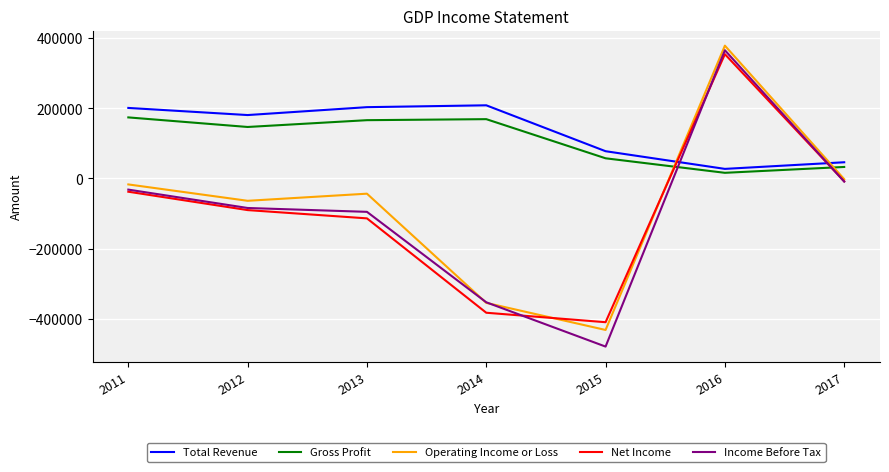

Where do Total Revenue and Net Income first cross each other?

2015 and 2016